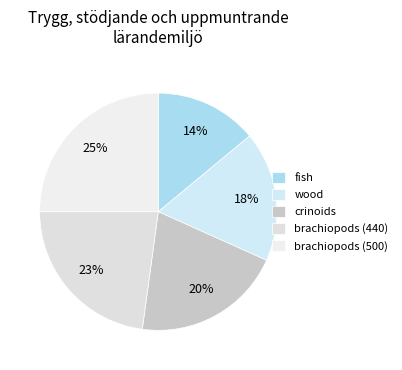

How many slices are in this pie chart?

5